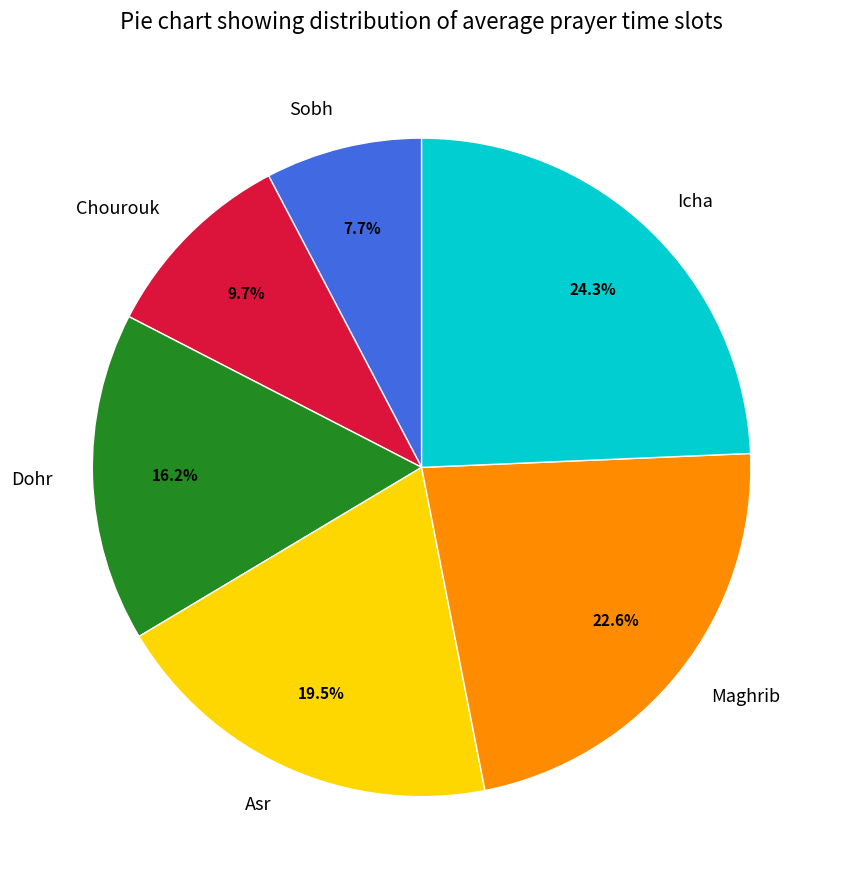

Which category has the biggest portion of the pie?

Icha